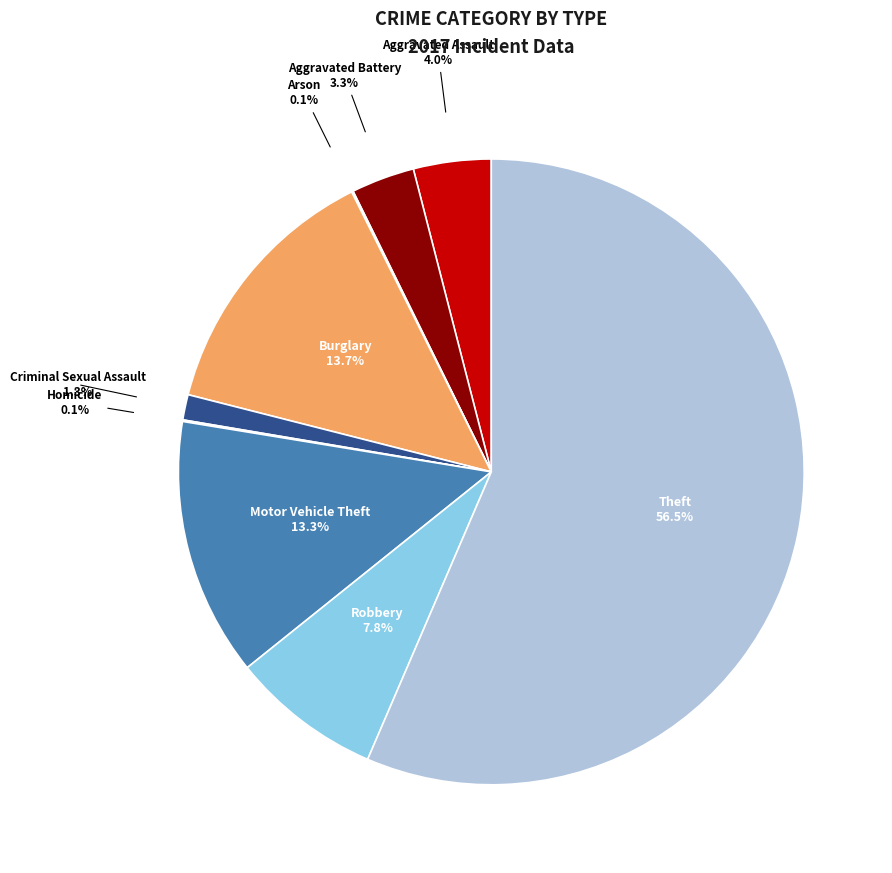

What percentage is NOT represented by Burglary?

86.3%